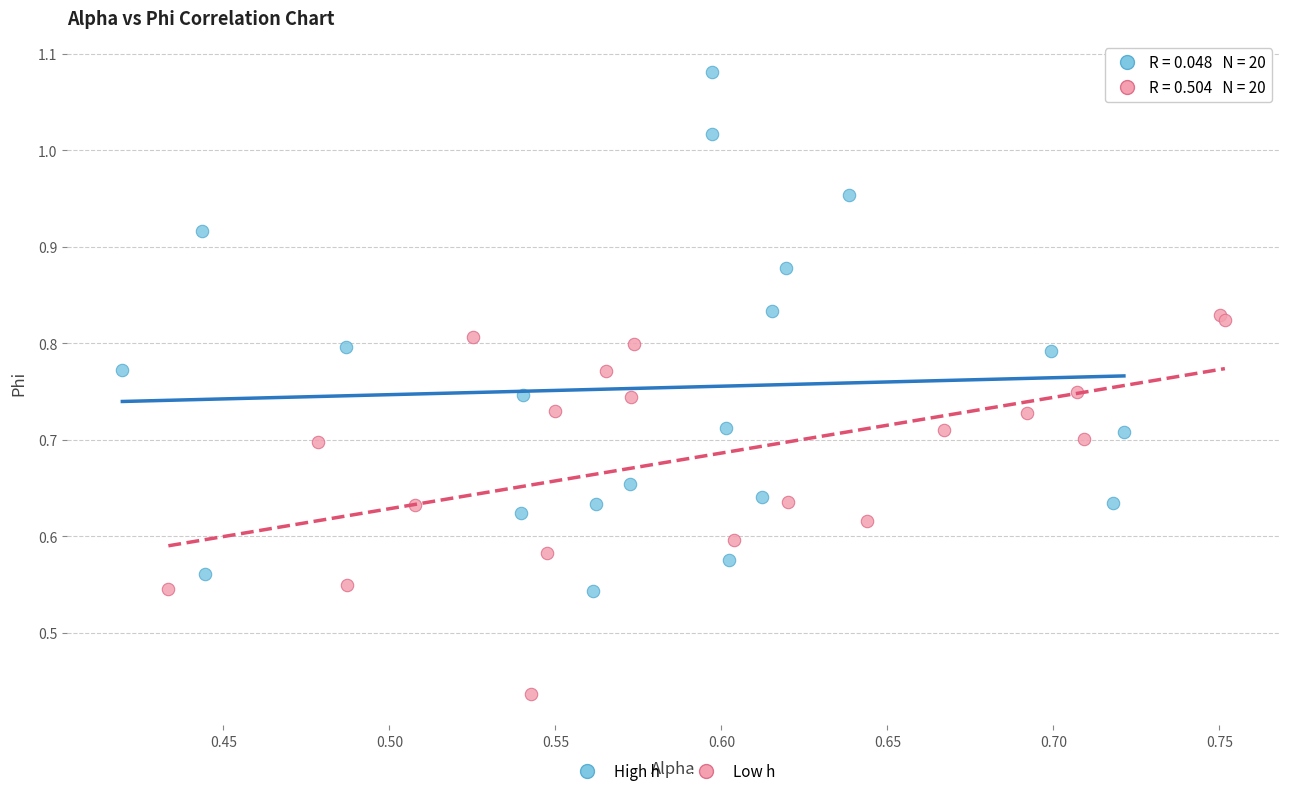

Which series has the largest Y range (max minus min)?

High h